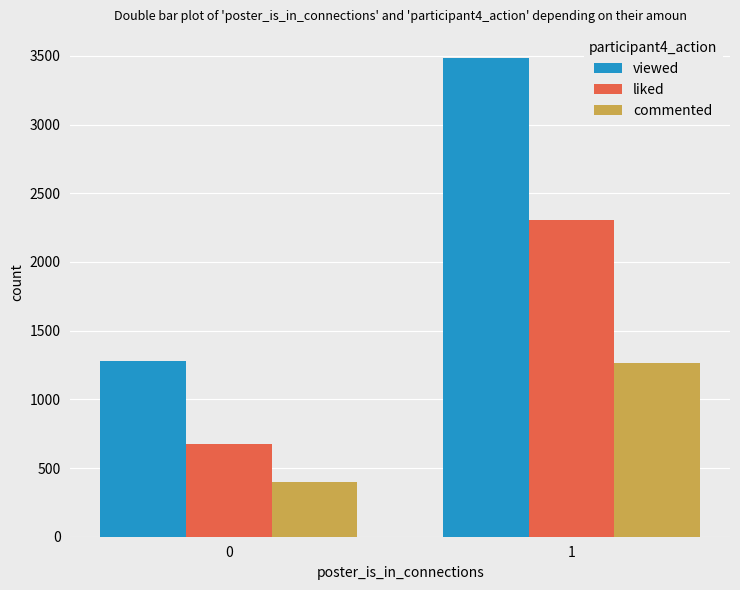

Does the chart contain any negative values?

No